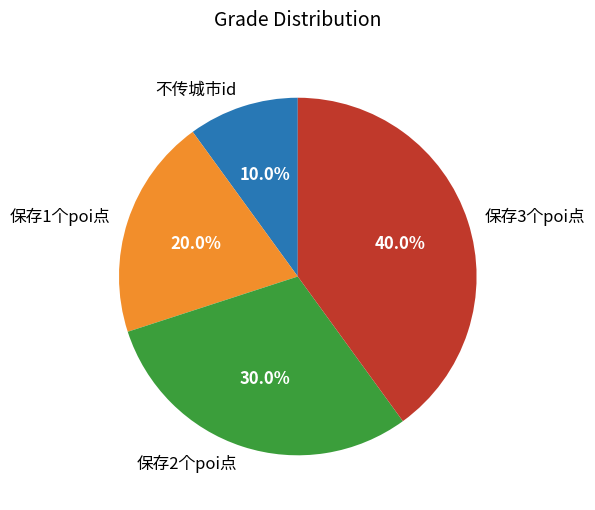

To the nearest percent, what portion does 不传城市id represent?

10%